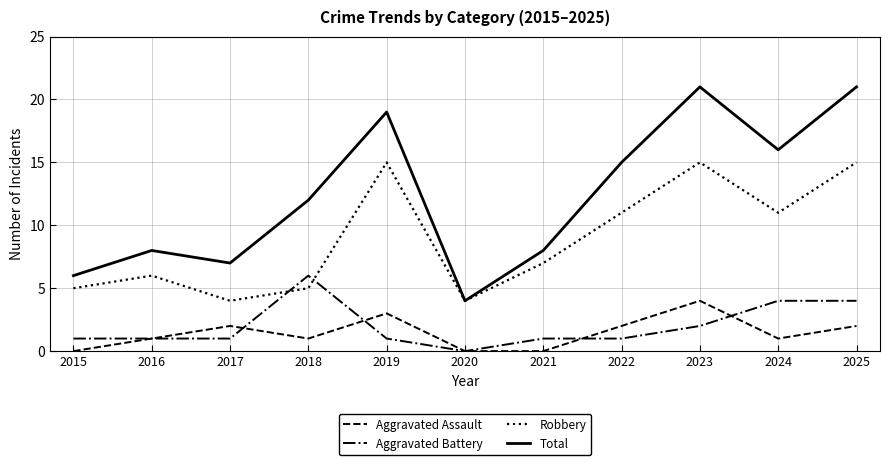

How many interior local peaks does the Robbery series have?

3